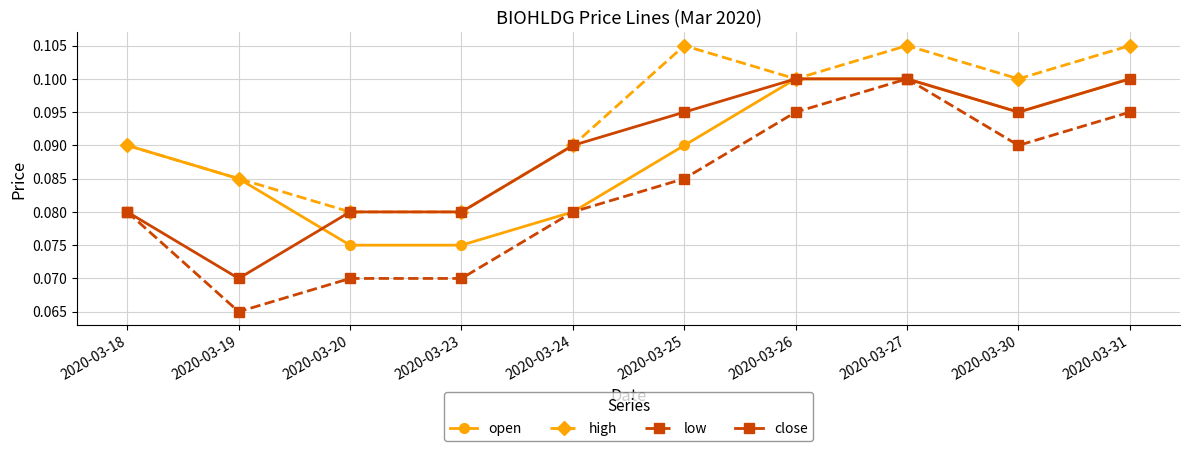

Where is the first local maximum for high?

2020-03-25